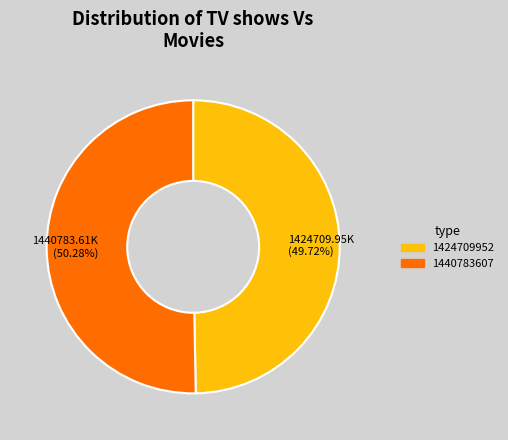

Is it true that 1424709952 is 39% of the pie?

False